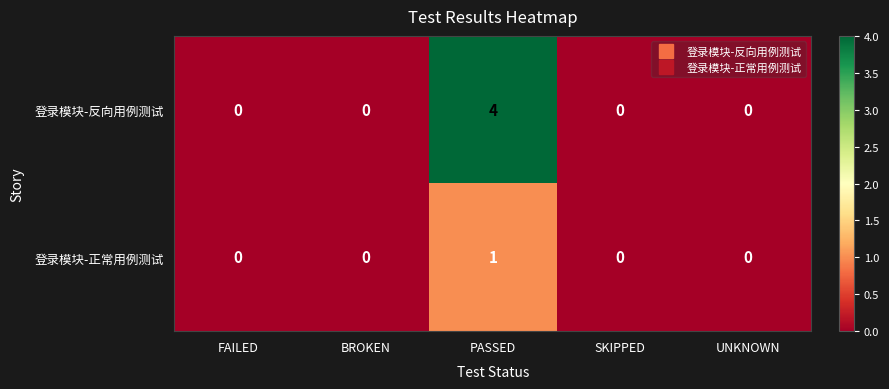

Which series changed the most between BROKEN and PASSED?

登录模块-反向用例测试